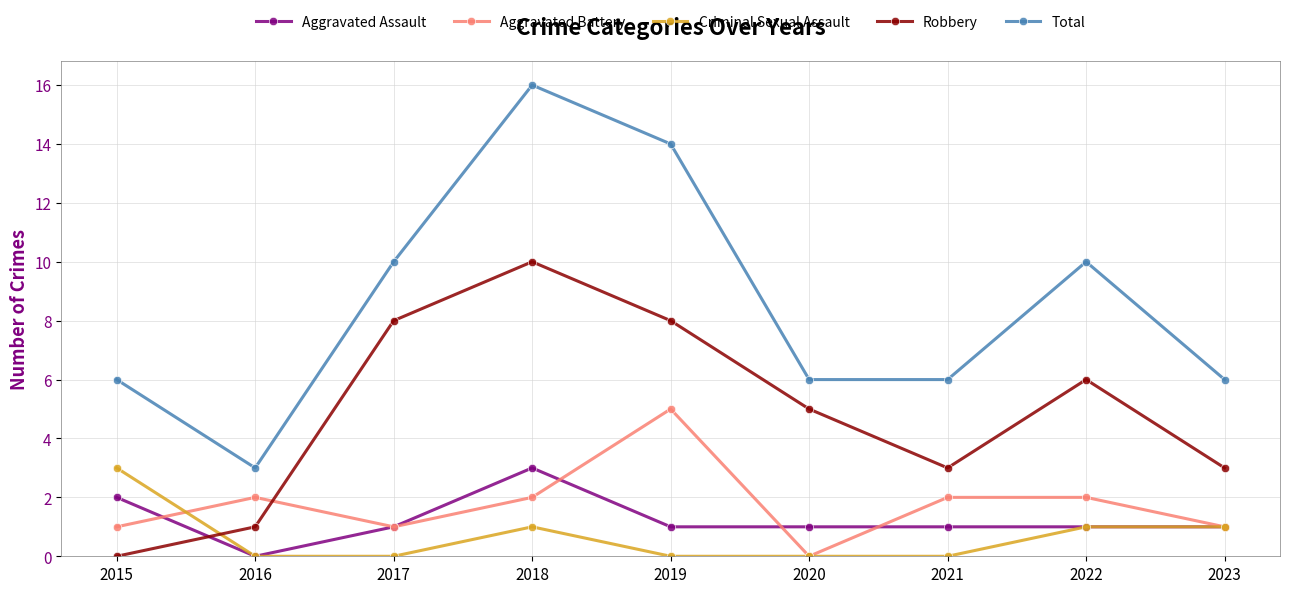

True or false: Total and Aggravated Assault intersect in this chart.

False